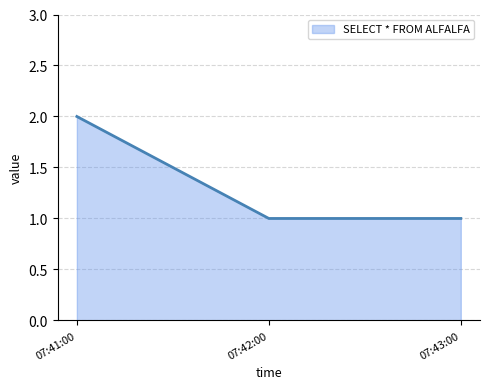

Count the values in the range 1 to 2.

3